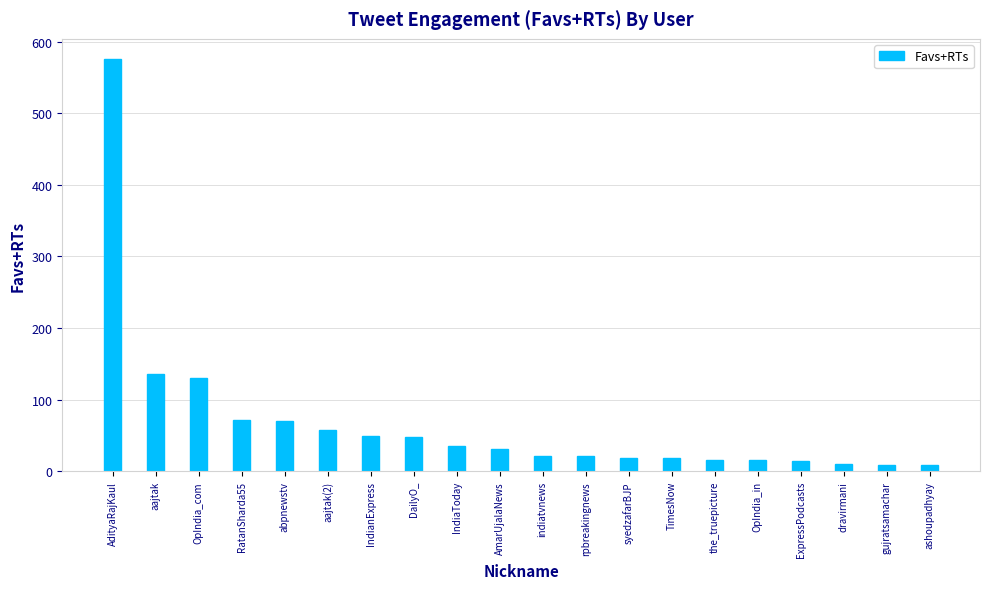

What is the value of the 20th bar from the left?

9